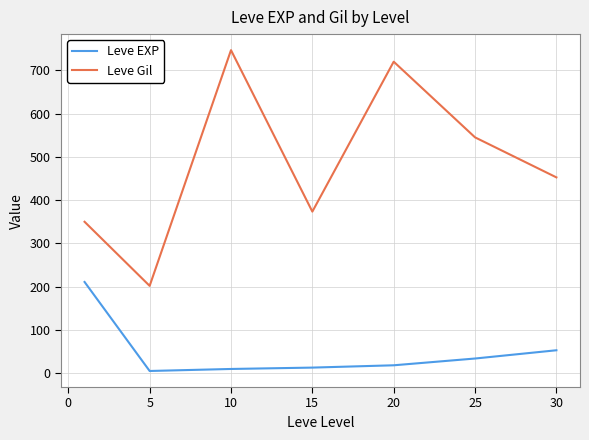

True or false: Leve Gil and Leve EXP cross at least once.

False